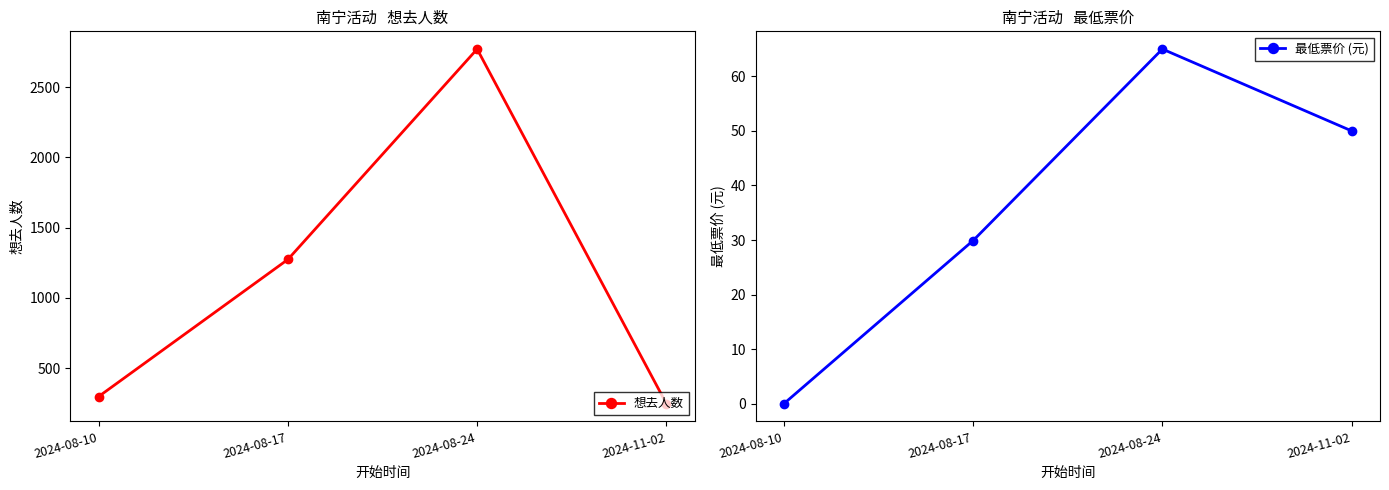

Reading right to left, what are all the values shown in this chart?

想去人数: 247.0	2772.0	1274.0	298.0
最低票价 (元): 50.0	65.0	29.9	0.0